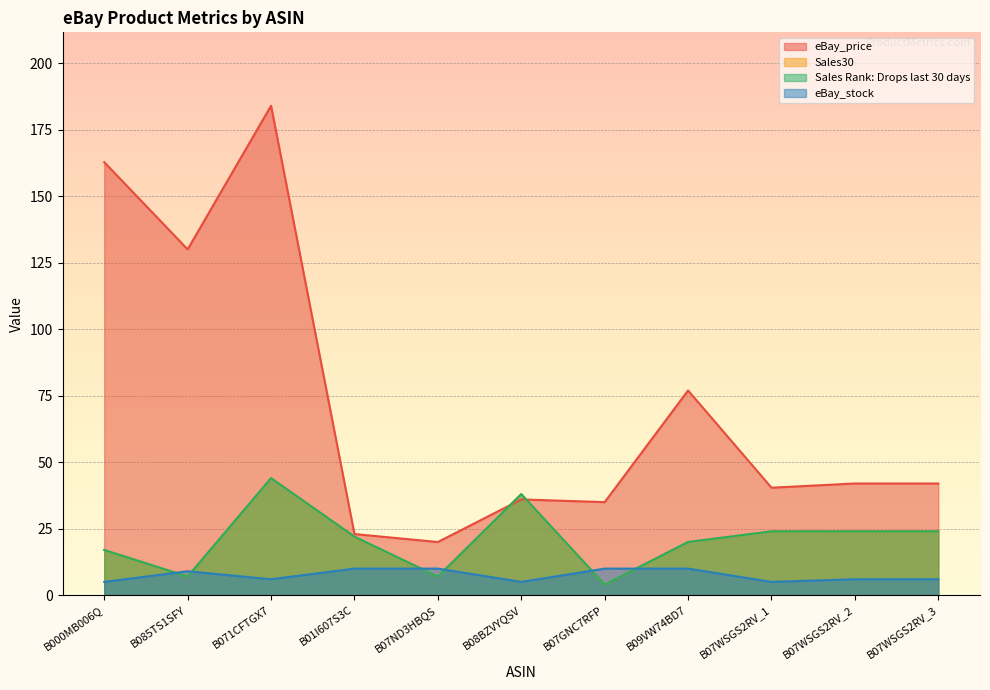

Where is the first local minimum for eBay_stock?

B071CFTGX7